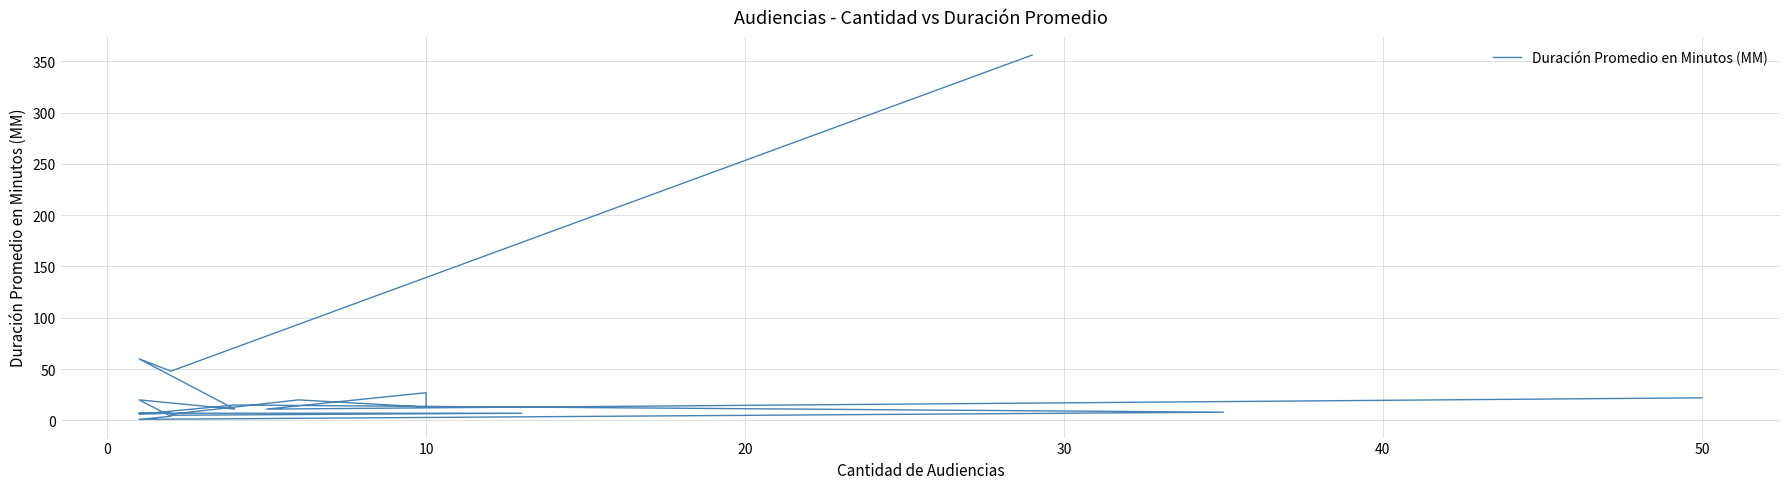

What is the minimum value shown in the chart?

1